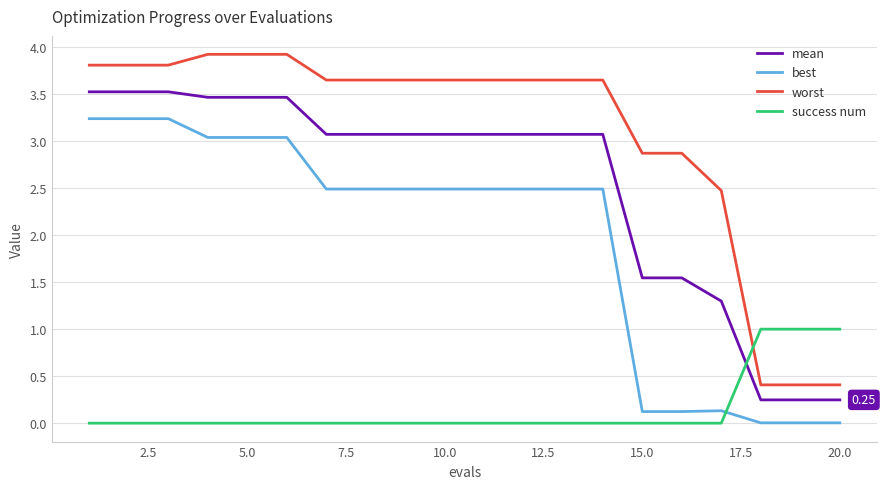

Does the chart display data point markers on the line(s)?

No